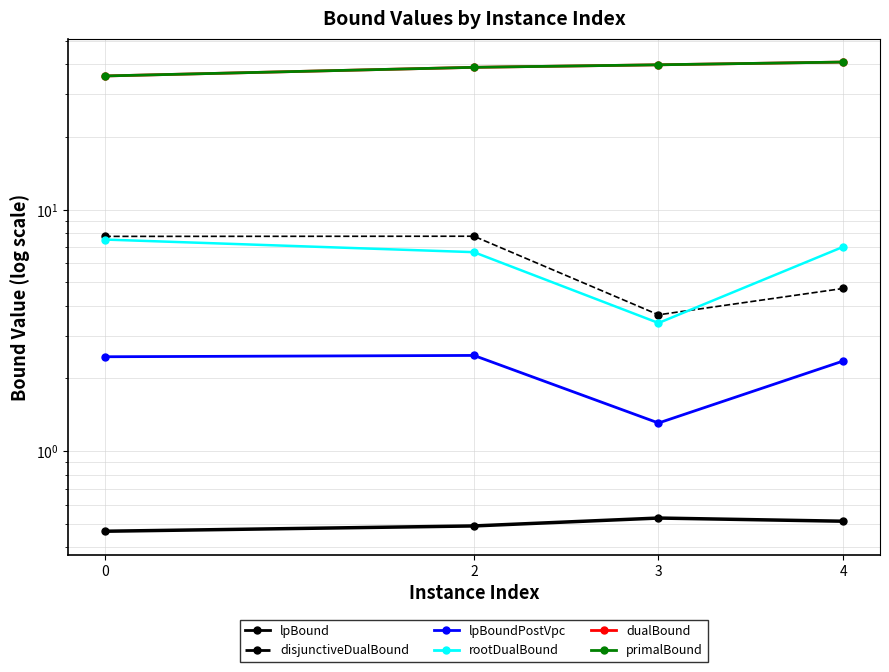

Which series has the largest total across all categories?

primalBound